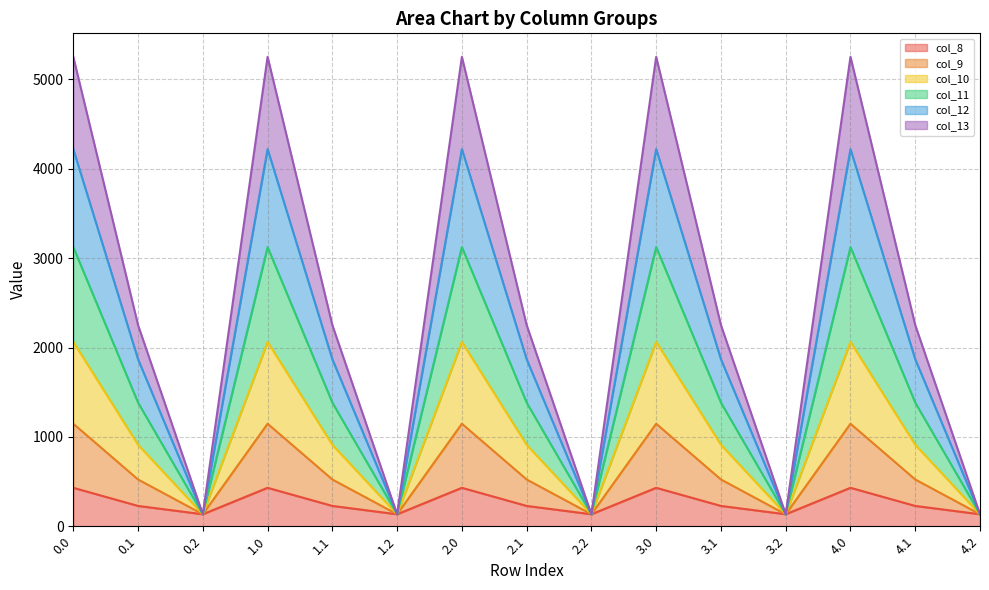

Does the chart display data point markers on the line(s)?

No